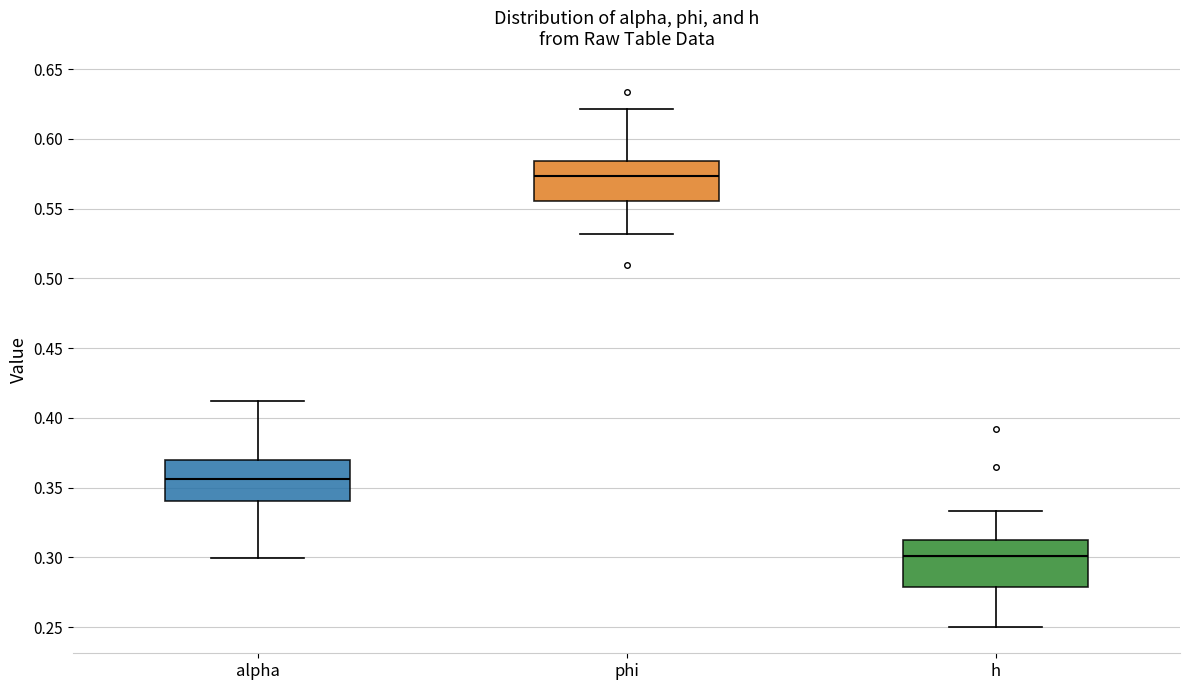

Where is the upper edge of the box for h on the y-axis? The values are not printed on the chart, so give them approximately, as read against the axis.

0.310